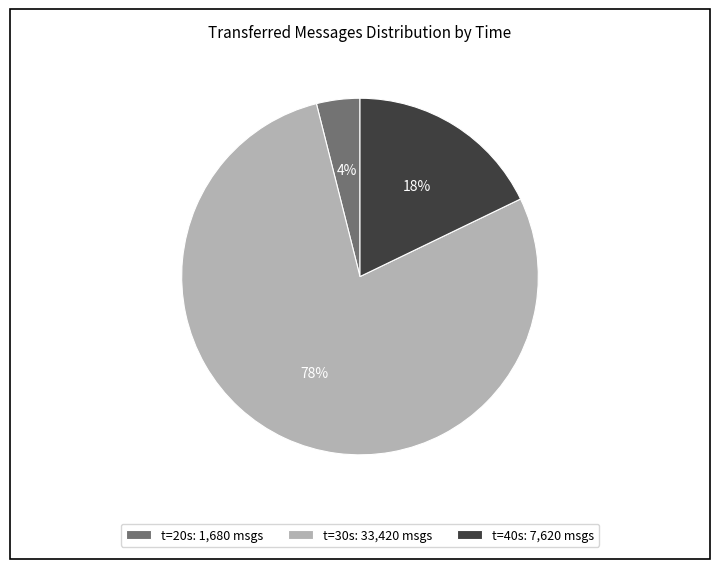

What is the largest slice in the pie chart?

t=30s: 33,420 msgs